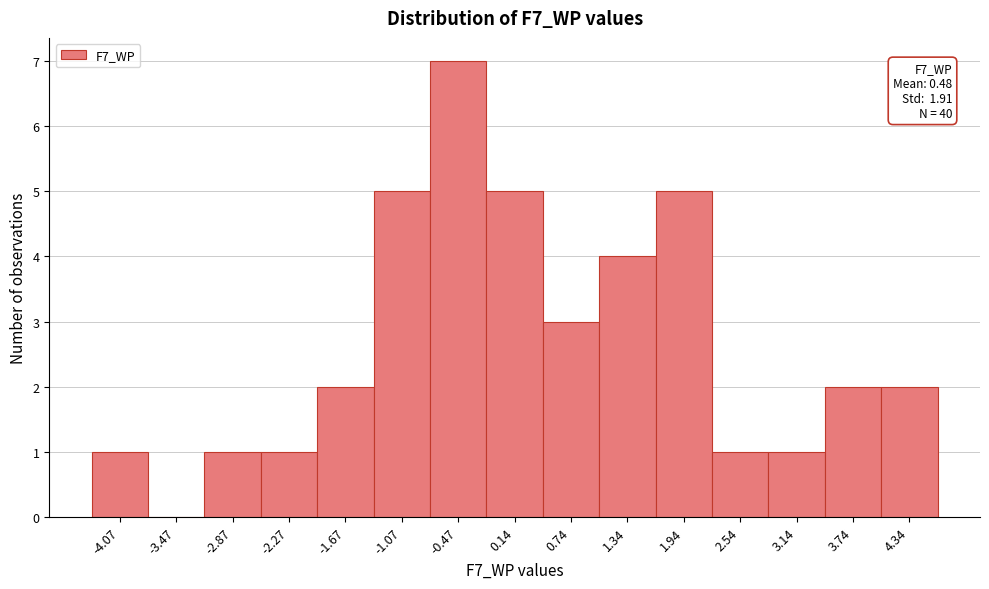

Over which range of the x-axis is the bar tallest?

-0.8 to -0.2